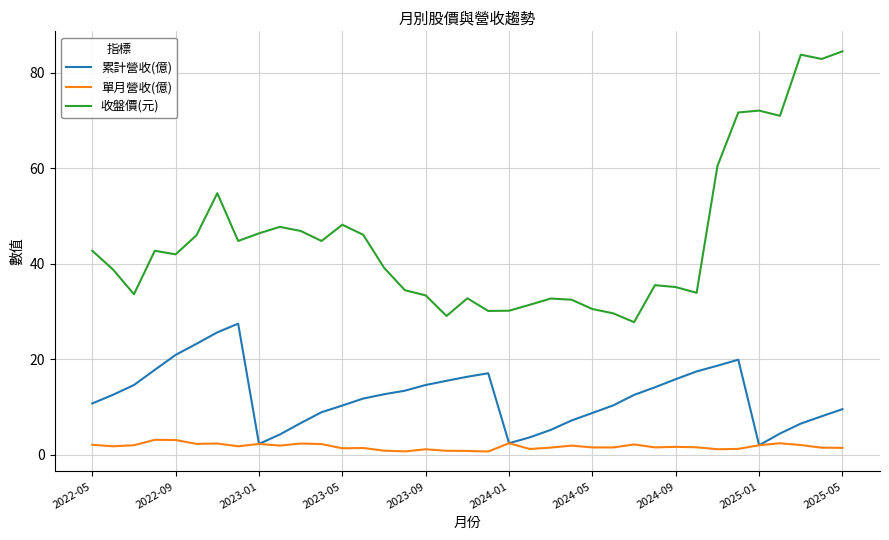

What are all the series names shown in the legend?

累計營收(億), 單月營收(億), 收盤價(元)